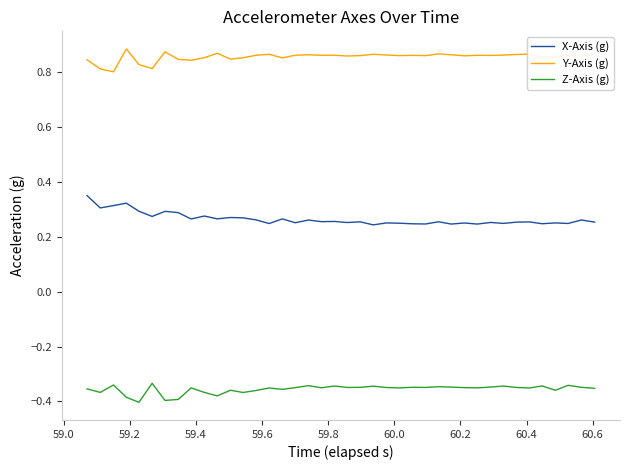

List the series in order of their peak value, highest first.

Y-Axis (g), X-Axis (g), Z-Axis (g)